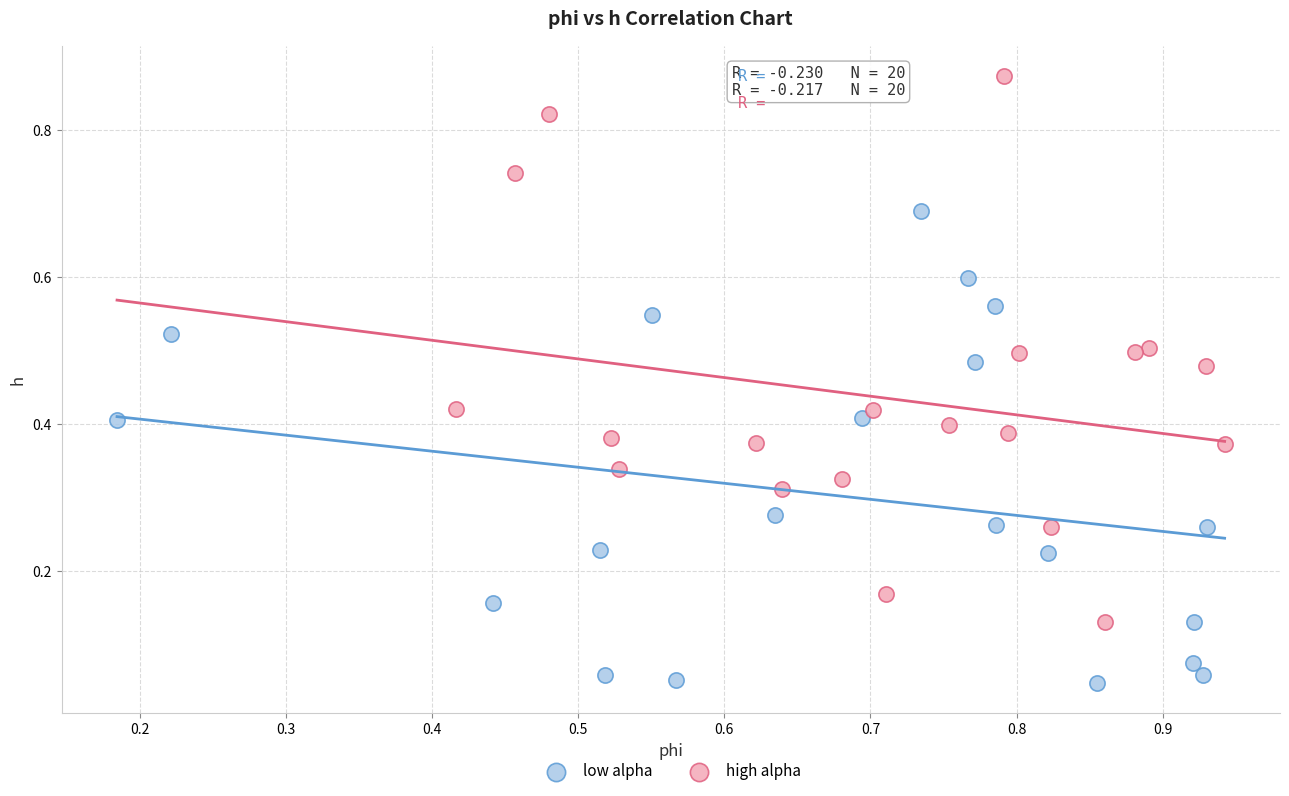

Which series reaches the minimum Y coordinate?

low alpha